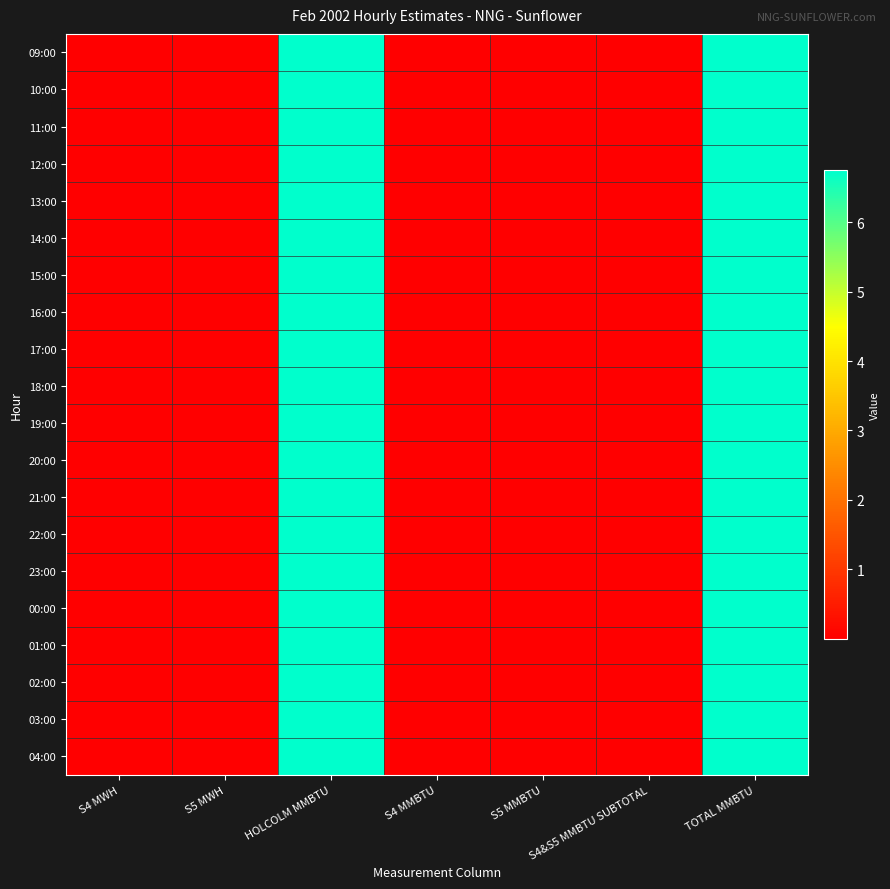

Which has a higher value, S4&S5 MMBTU SUBTOTAL or S5 MMBTU?

S5 MMBTU